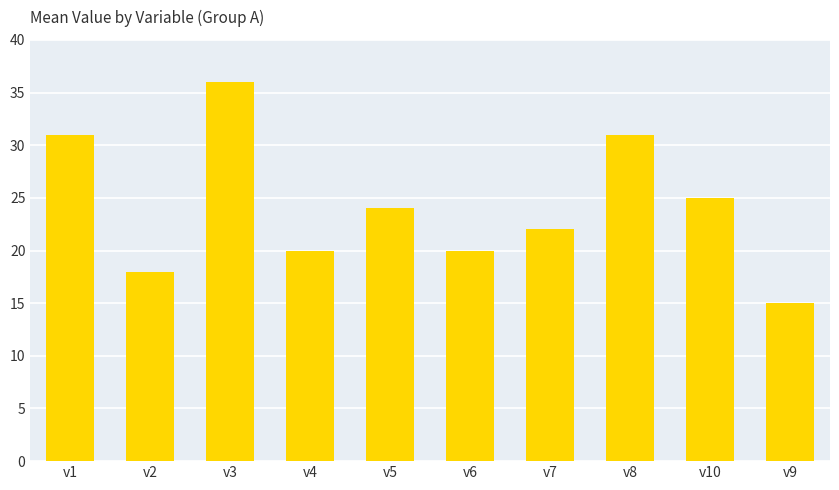

Which category has the highest value across all series?

v3